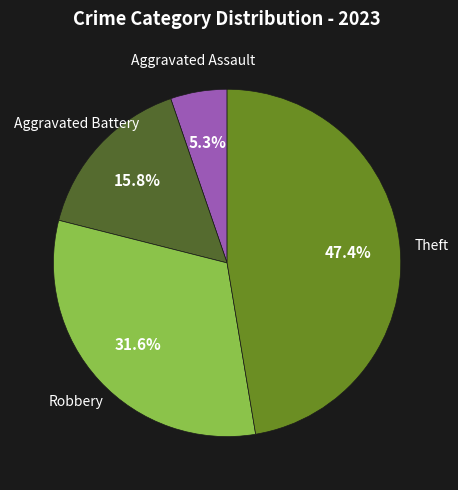

Does any single category account for the majority?

No